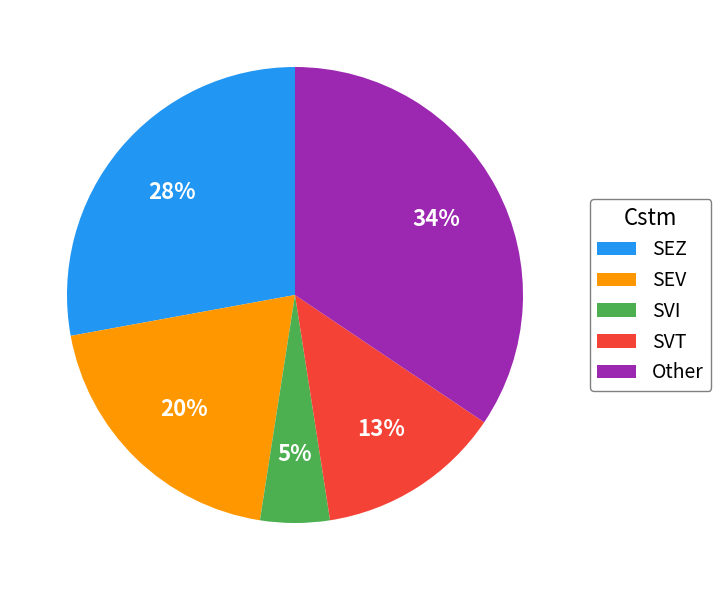

To the nearest percent, what is the average slice percentage?

20%